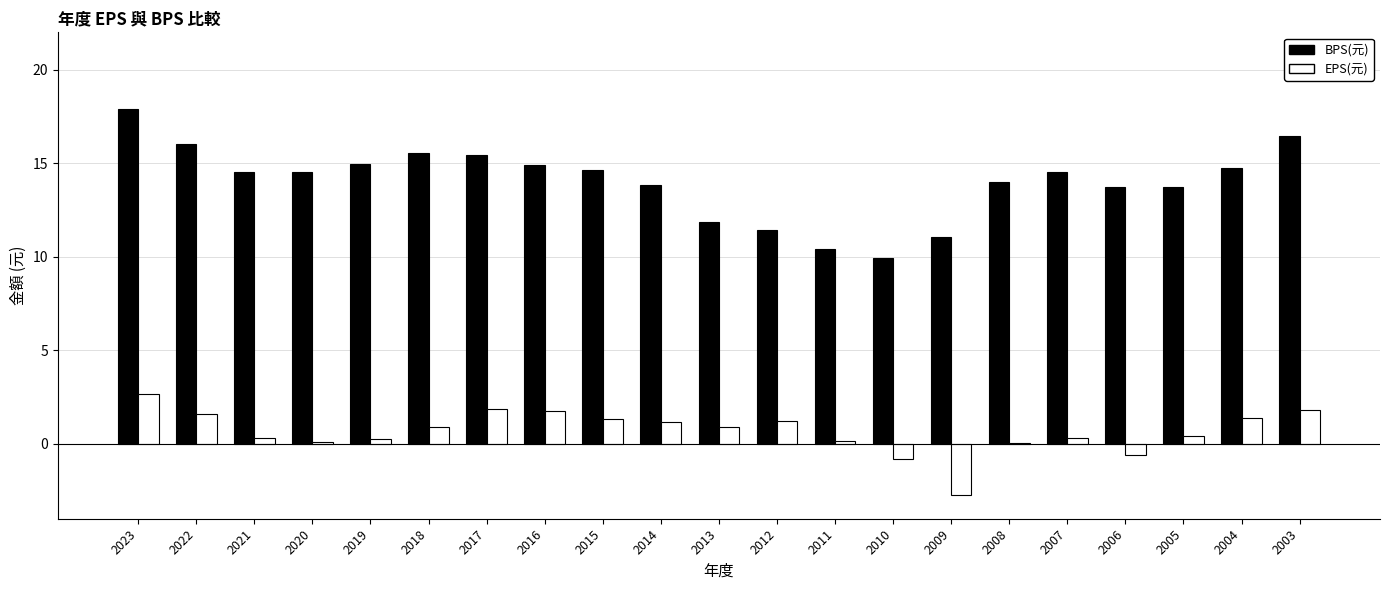

How many series are shown in this chart?

2